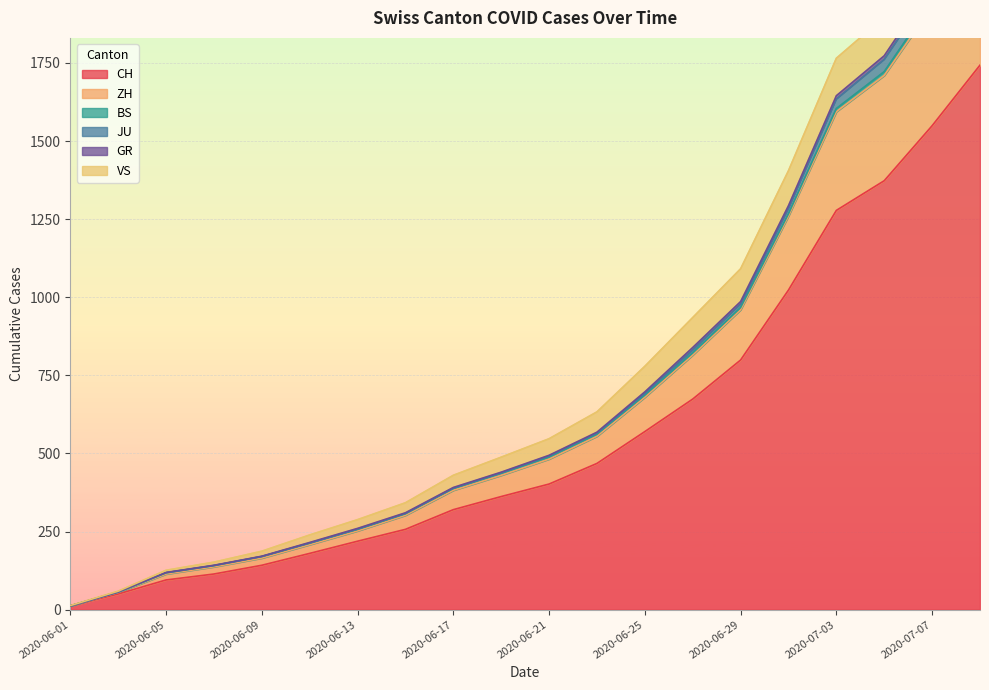

What is the highest value of the CH series?

1743